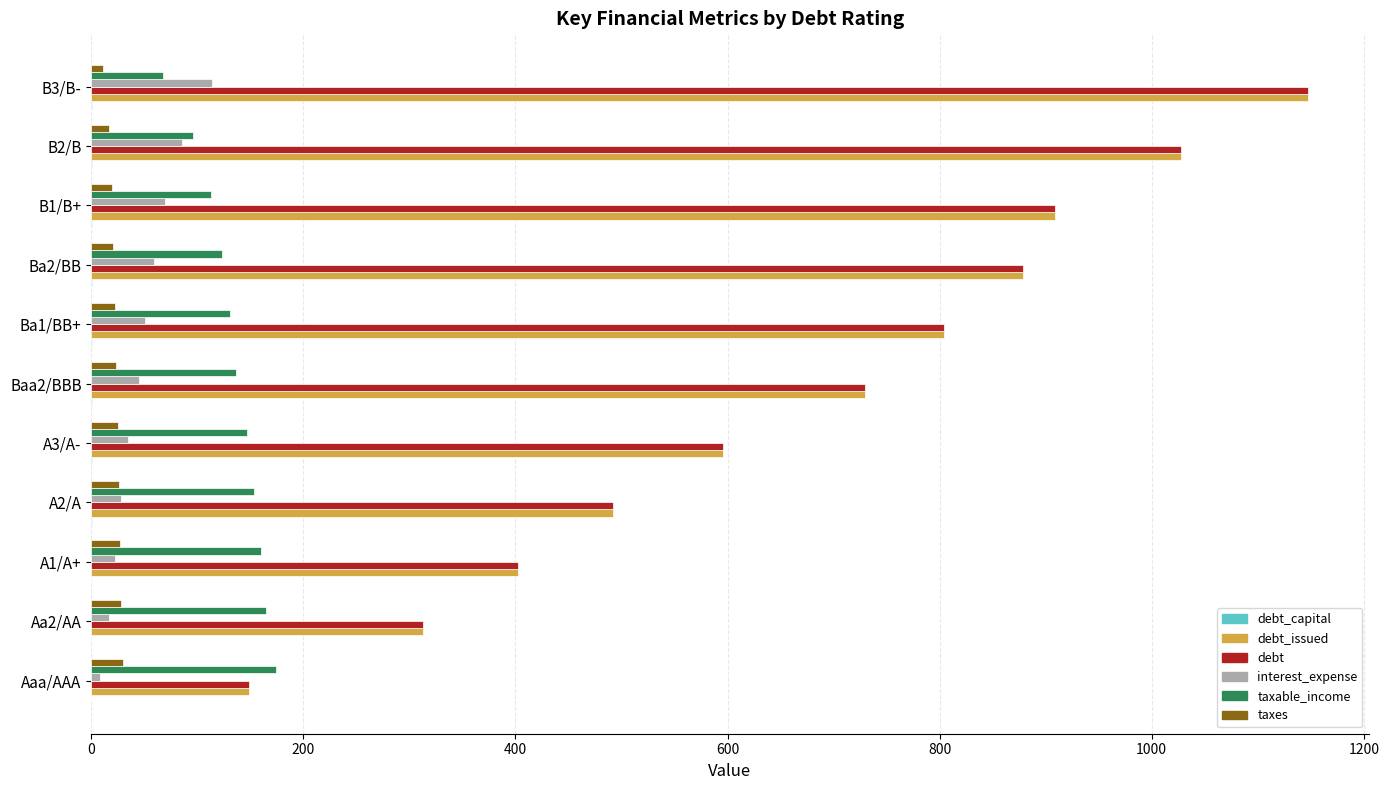

What is the greatest value displayed?

1147.2